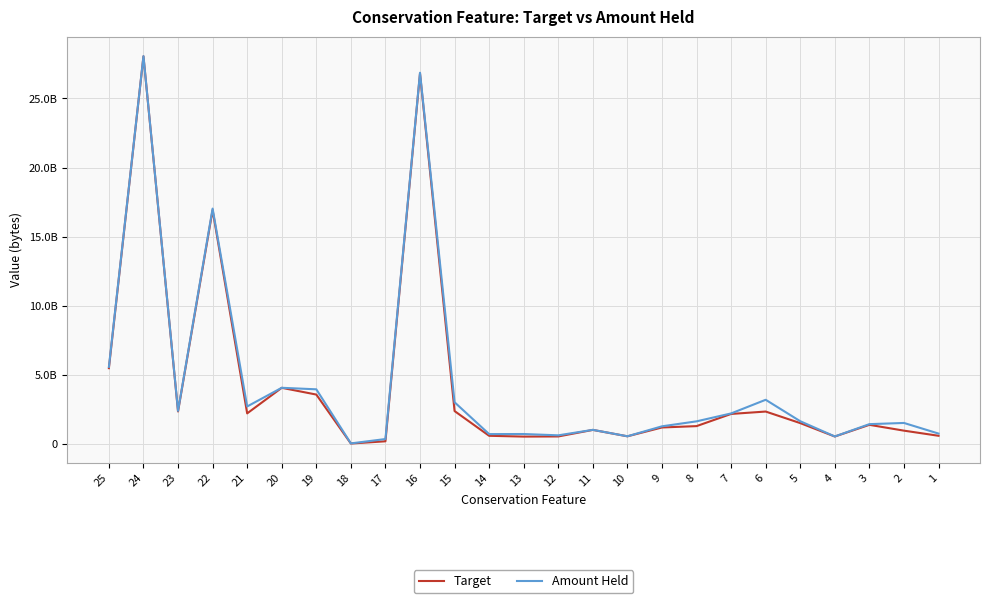

What are all the series names shown in the legend?

Target, Amount Held